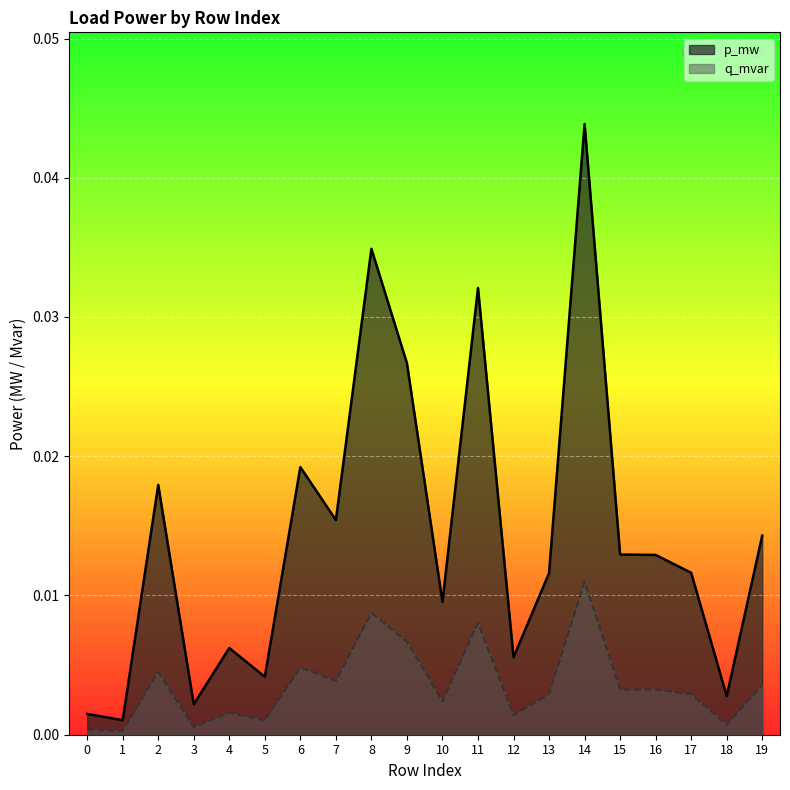

What are all the series names shown in the legend?

p_mw, q_mvar